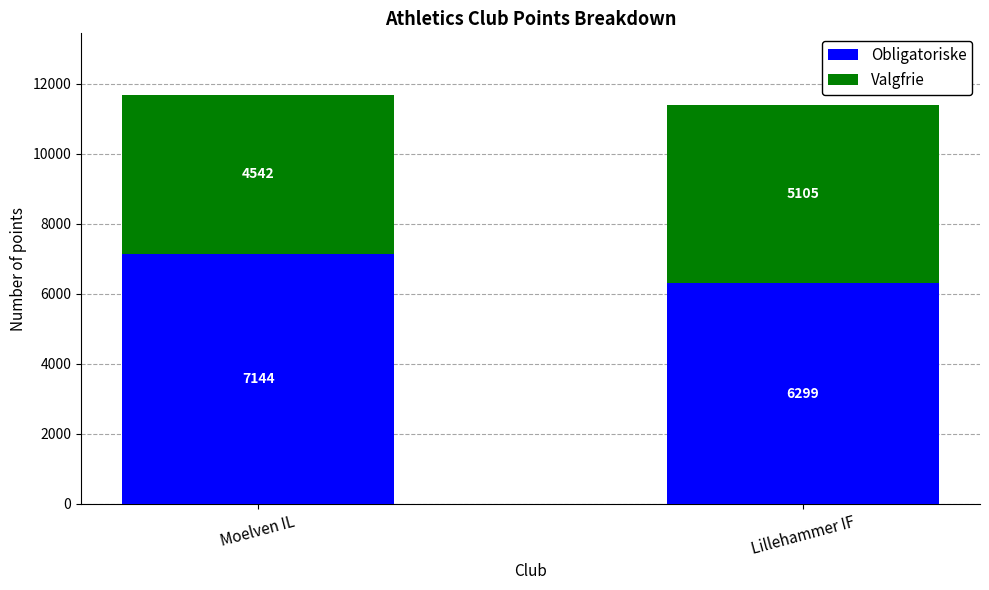

Read the Obligatoriske value at Lillehammer IF.

6299